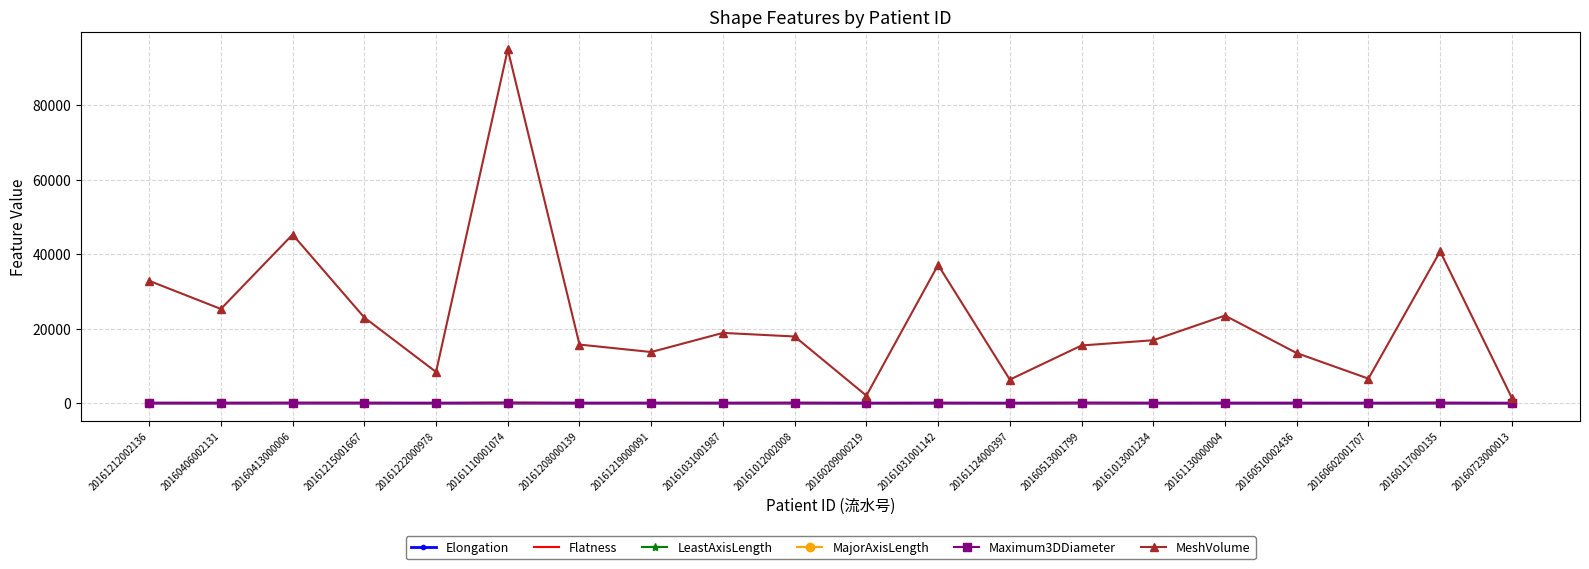

At which category does the chart reach its peak across all series?

20161110001074